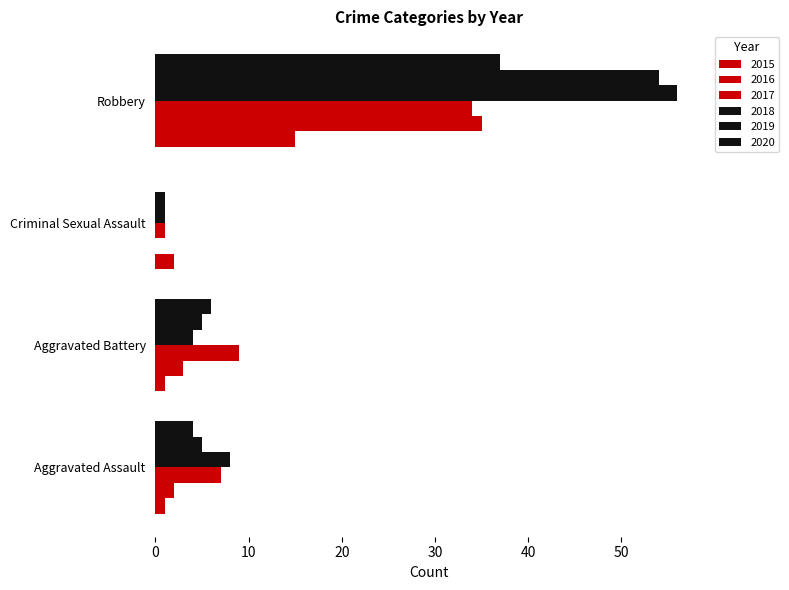

Between Robbery and Aggravated Assault, which is larger?

Robbery